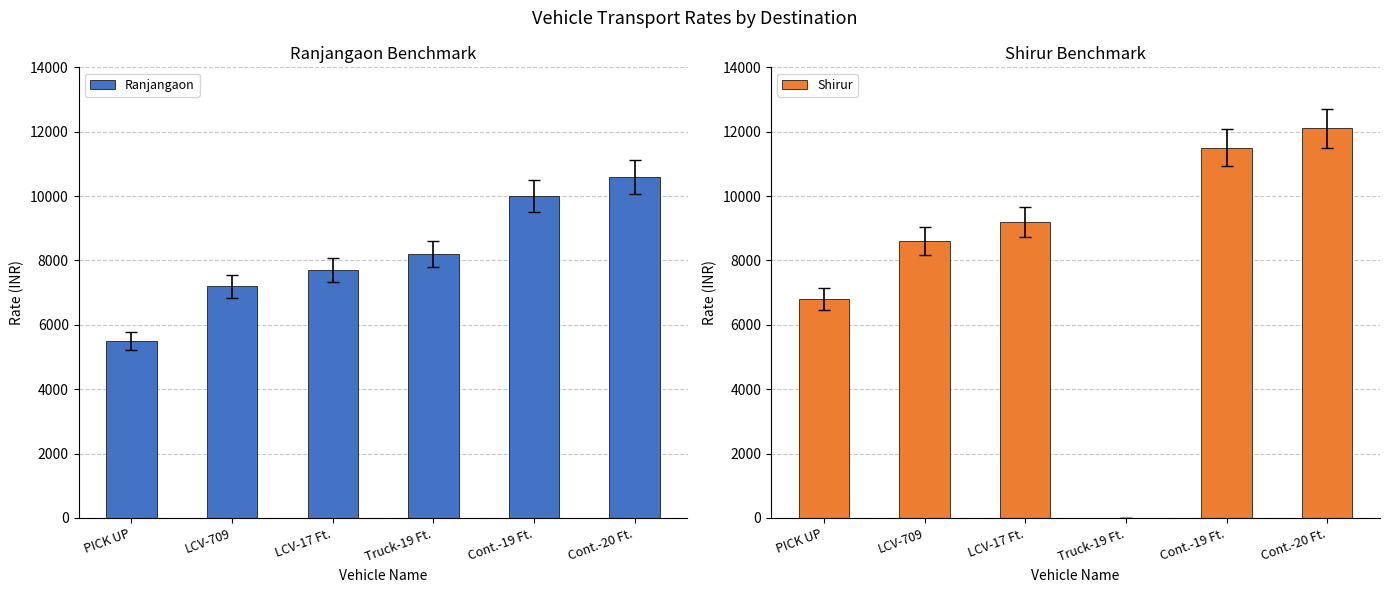

Reading left to right, transcribe all the data shown in this chart.

Ranjangaon: PICK UP=5500	LCV-709=7200	LCV-17 Ft.=7700	Truck-19 Ft.=8200	Cont.-19 Ft.=10000	Cont.-20 Ft.=10600
Shirur: PICK UP=6800	LCV-709=8600	LCV-17 Ft.=9200	Truck-19 Ft.=0	Cont.-19 Ft.=11500	Cont.-20 Ft.=12100